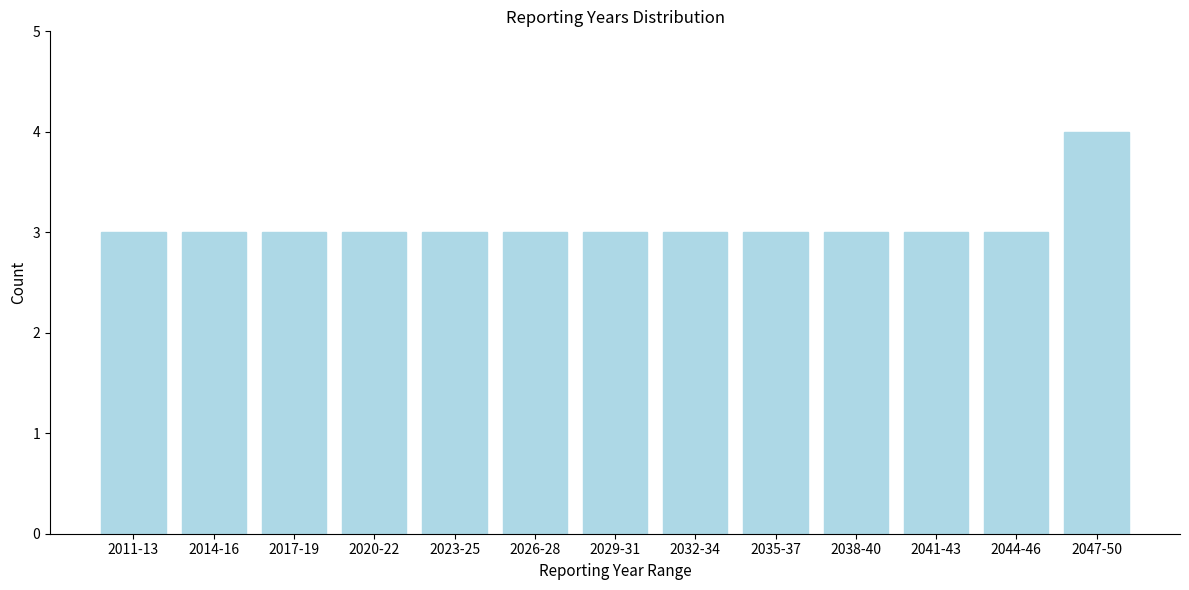

Reading right to left, extract all data points from this chart.

4	3	3	3	3	3	3	3	3	3	3	3	3